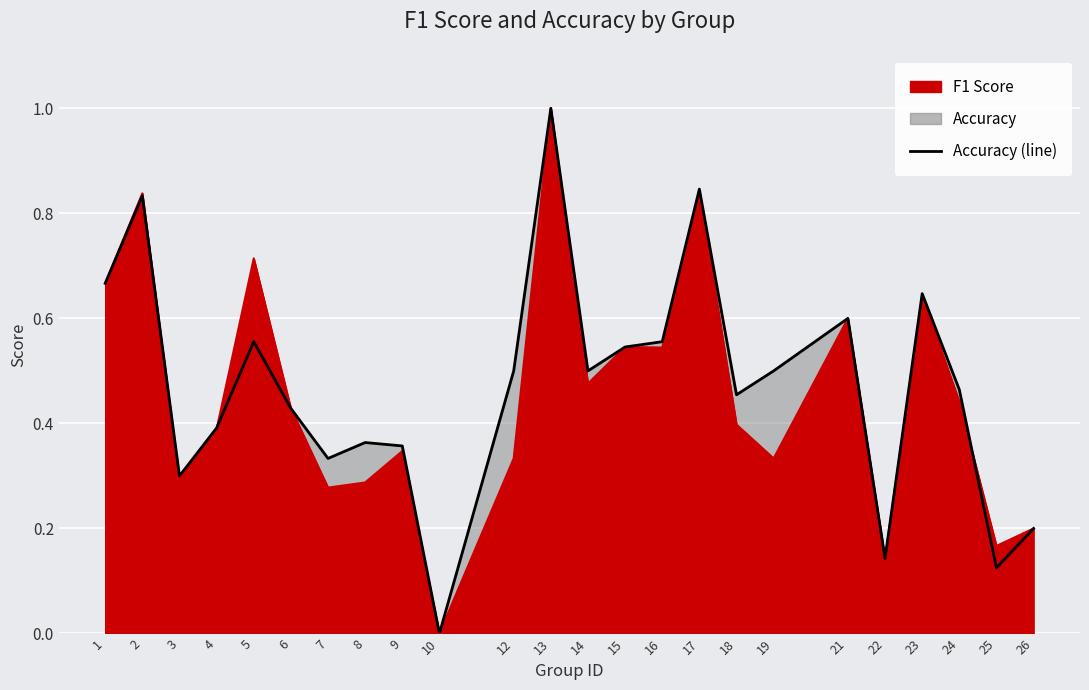

What is the maximum value shown in the chart?

1.0